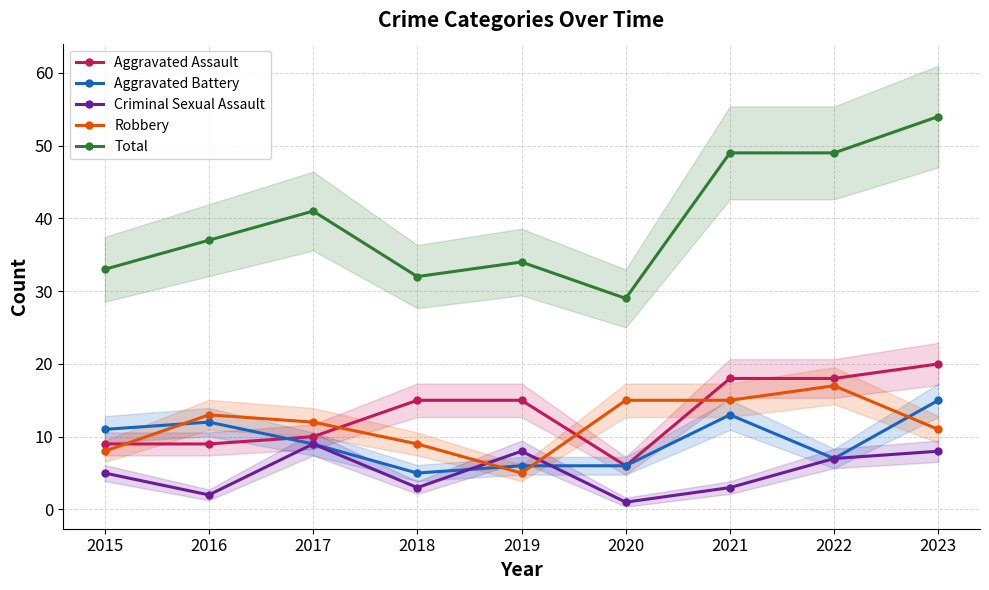

What is the spread (max minus min) of values at 2021?

46